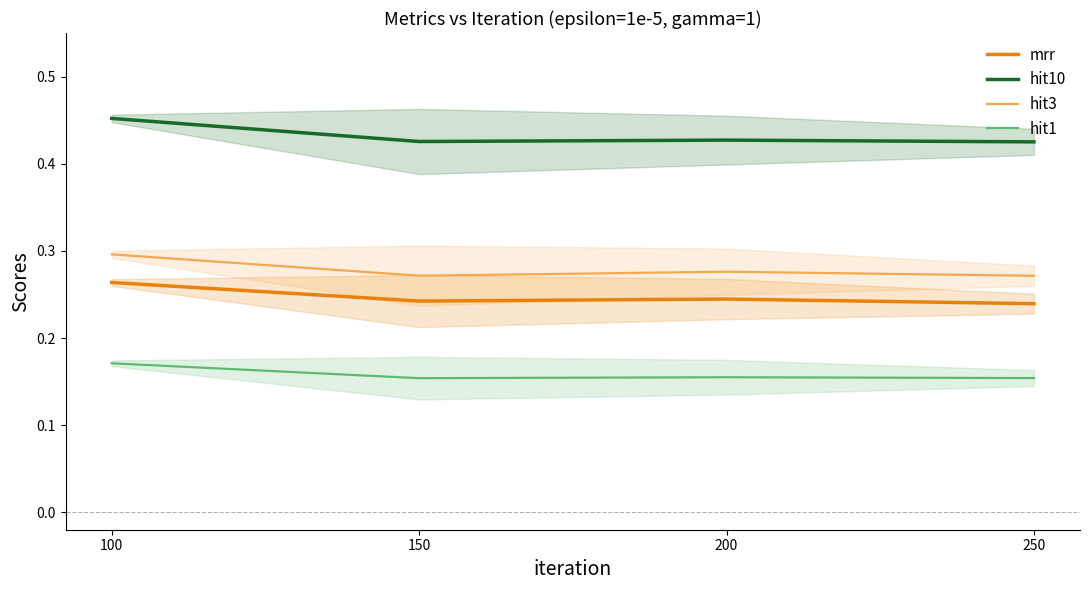

What is the value of the hit3 point at the 1st from the left?

0.3